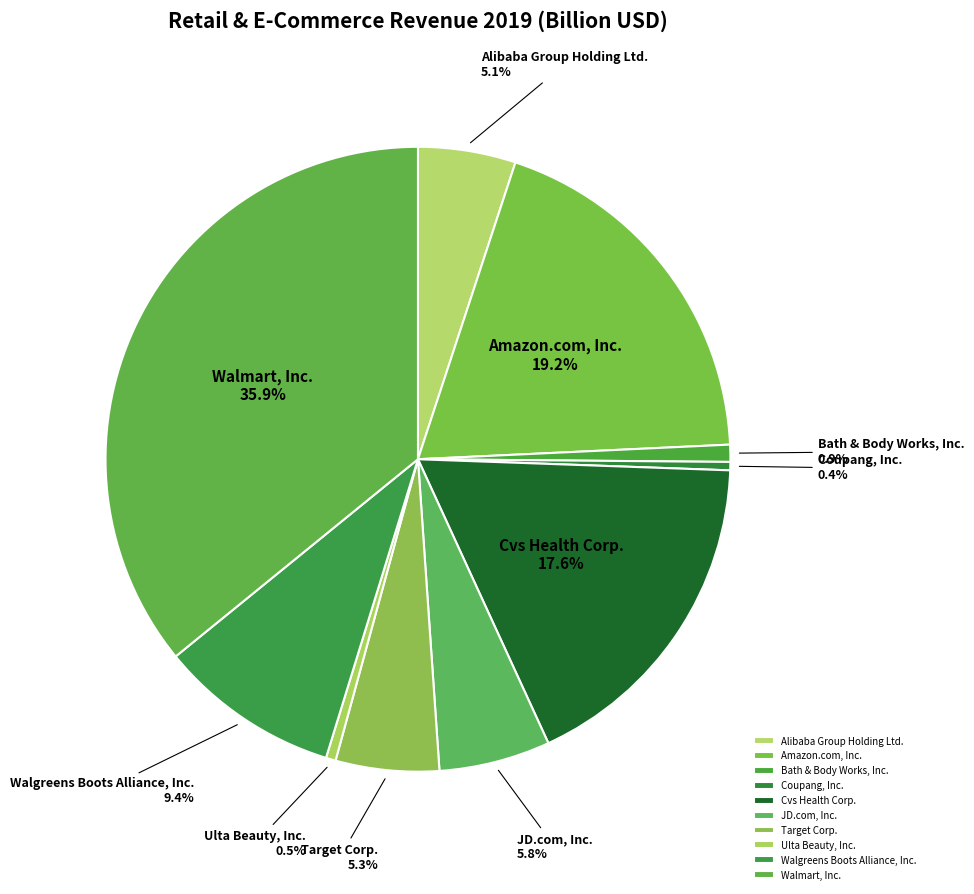

Which has a higher value, JD.com, Inc. or Cvs Health Corp.?

Cvs Health Corp.